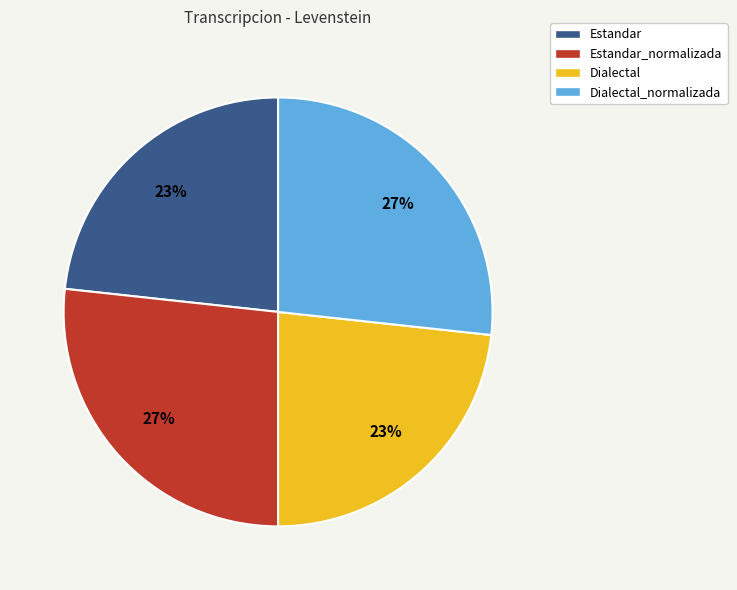

Is Dialectal_normalizada the majority of the pie?

No